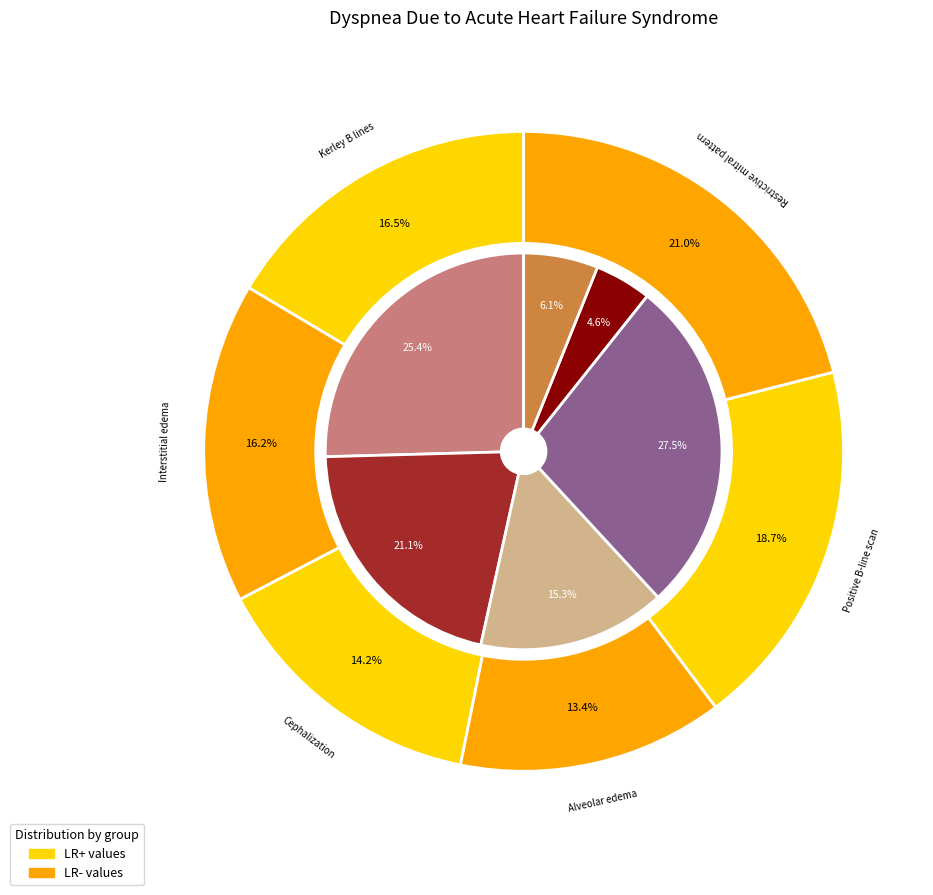

How many slices are in this pie chart?

6